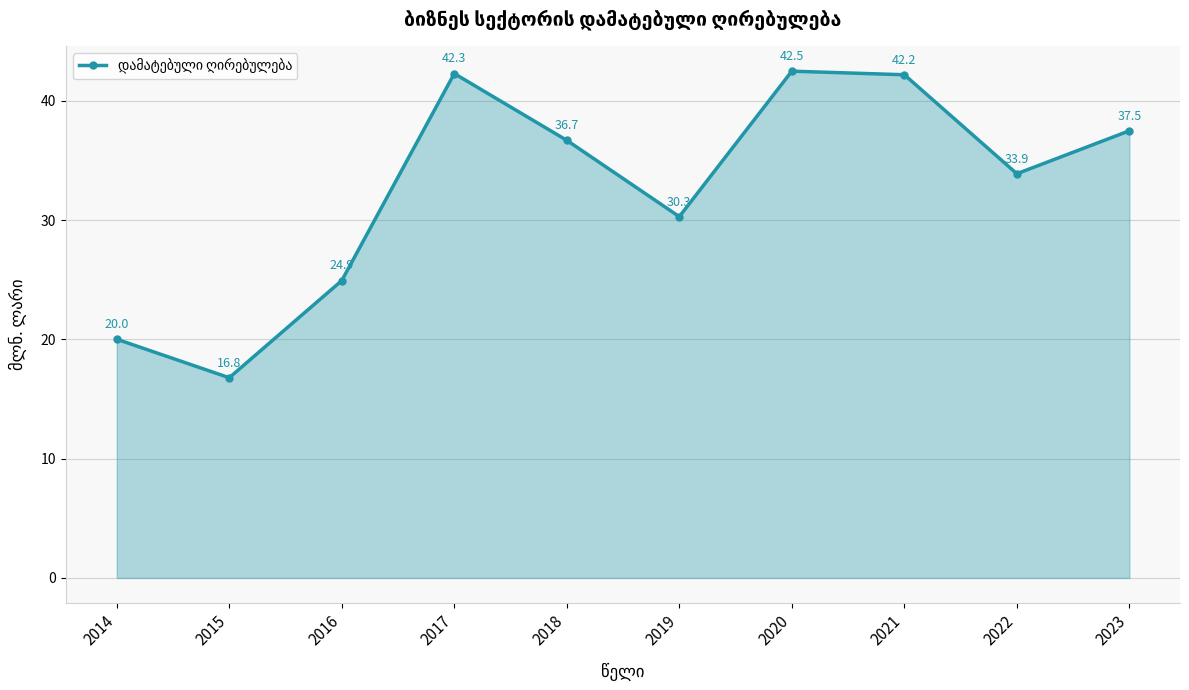

What is the difference between the maximum and minimum values?

25.7